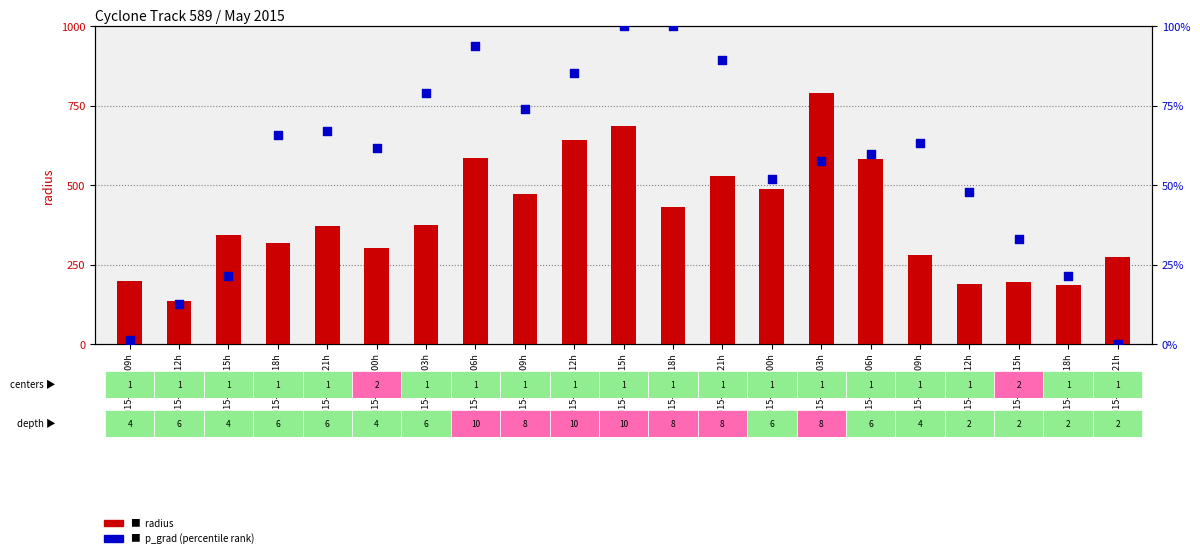

Which series reaches the minimum Y coordinate?

p_grad (percentile rank)